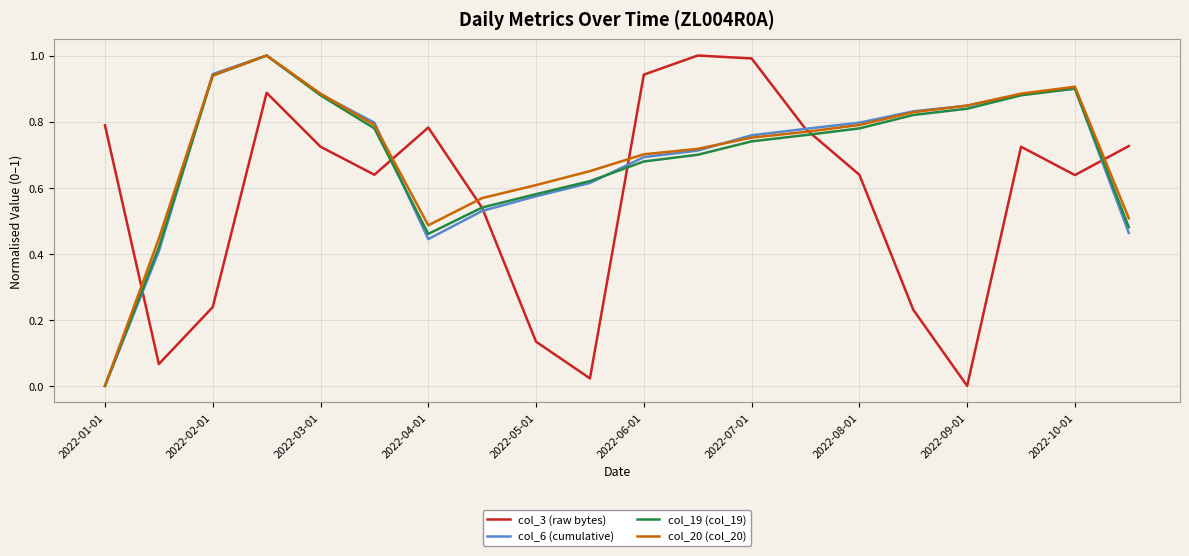

How many interior local valleys does the col_6 (cumulative) series have?

1